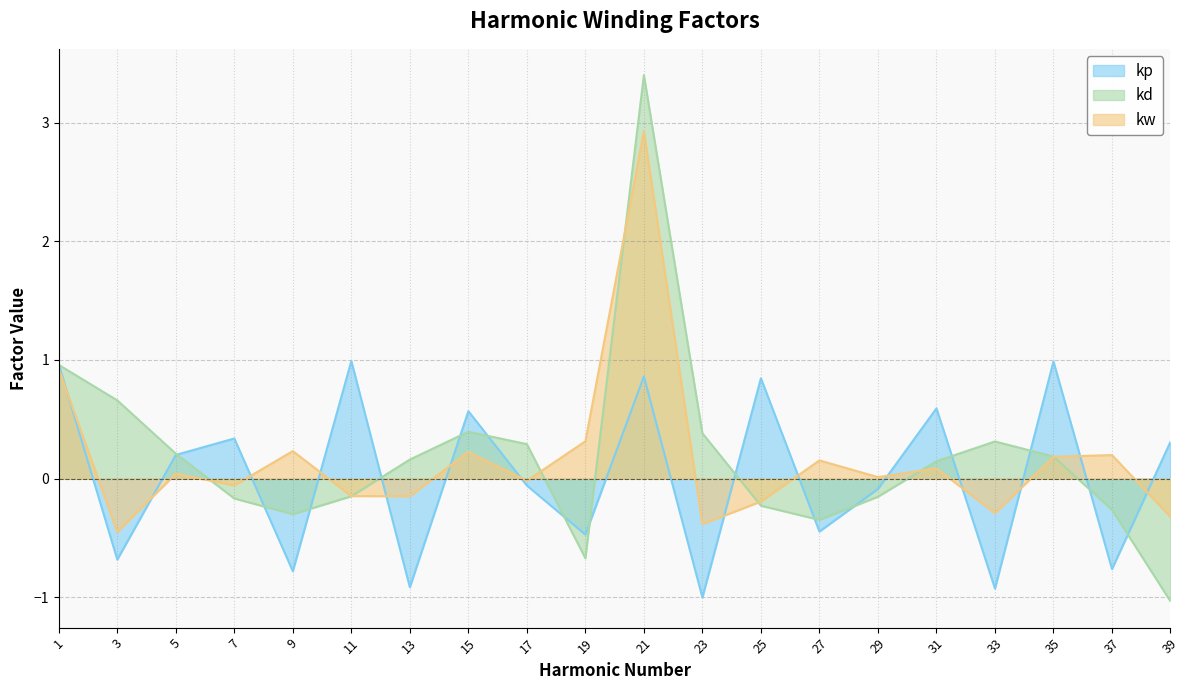

True or false: kp has a value of 1.3 at 11.

False